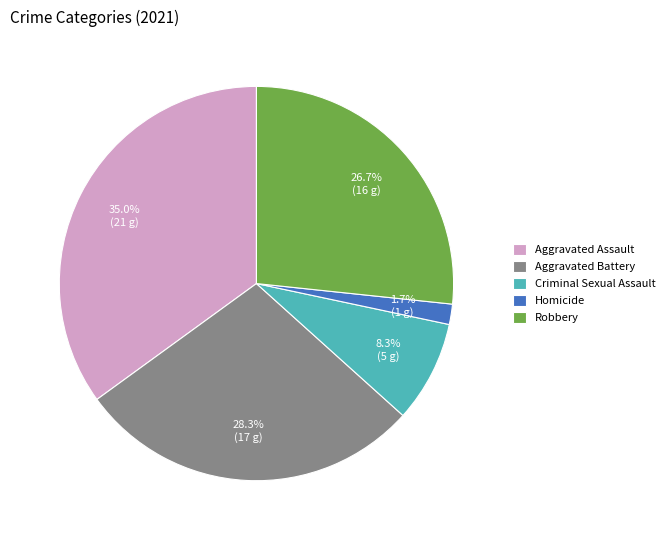

True or false: Aggravated Assault accounts for 35% of the total.

True